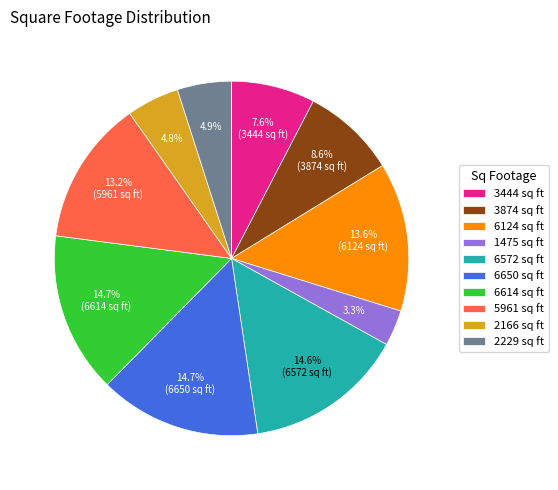

How much of the chart is everything except 1475?

96.7%